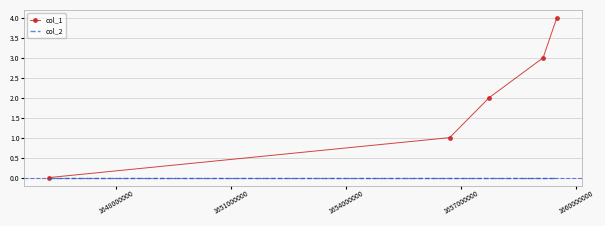

Count the number of data series in this chart.

2